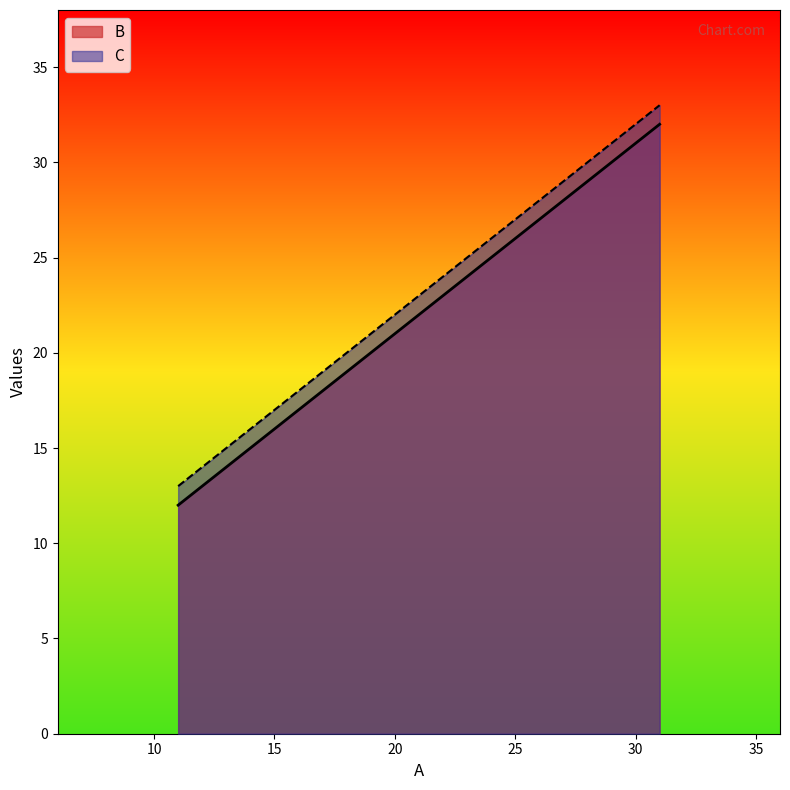

How many lines are shown in the chart?

2